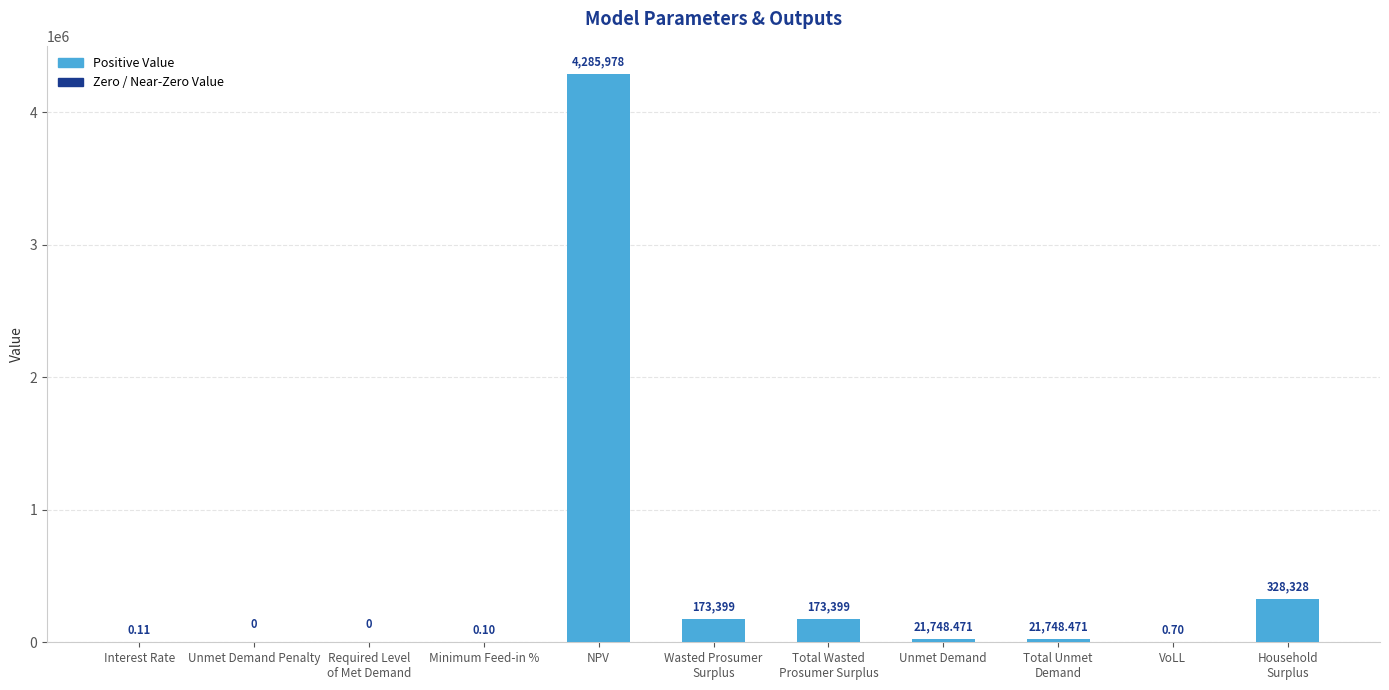

Between Interest Rate and VoLL, which is larger?

VoLL